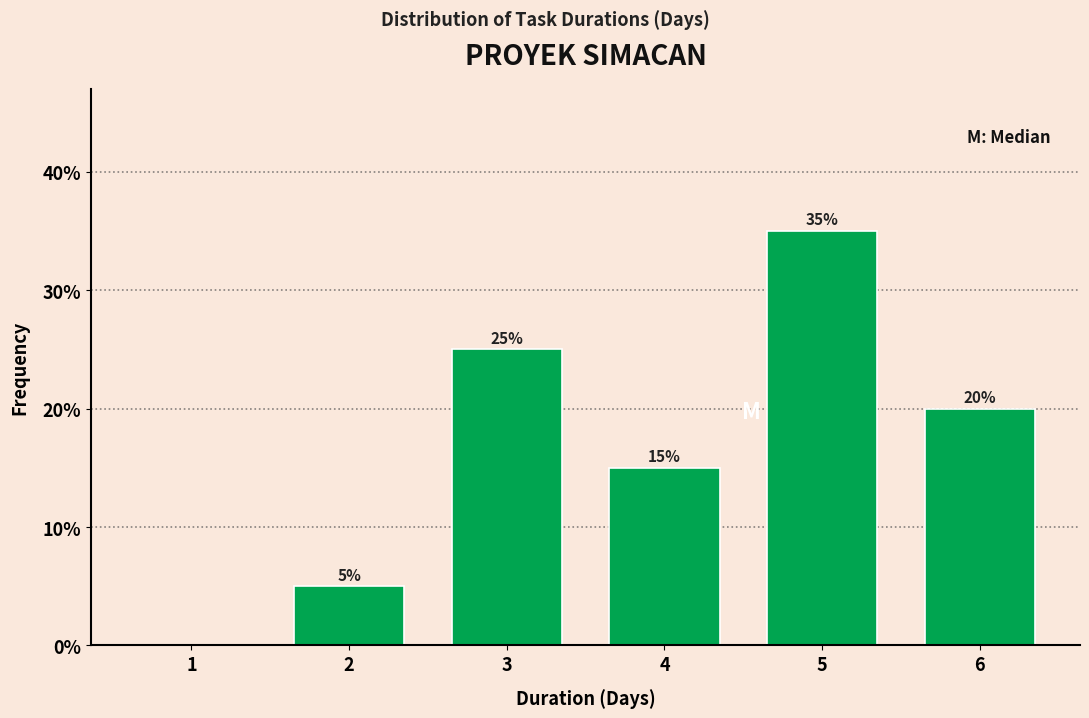

Reading right to left, extract all data points from this chart.

6=20	5=35	4=15	3=25	2=5	1=0